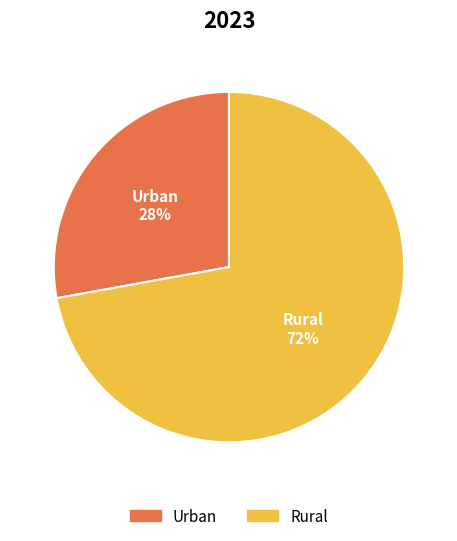

Which has a higher value, Urban or Rural?

Rural